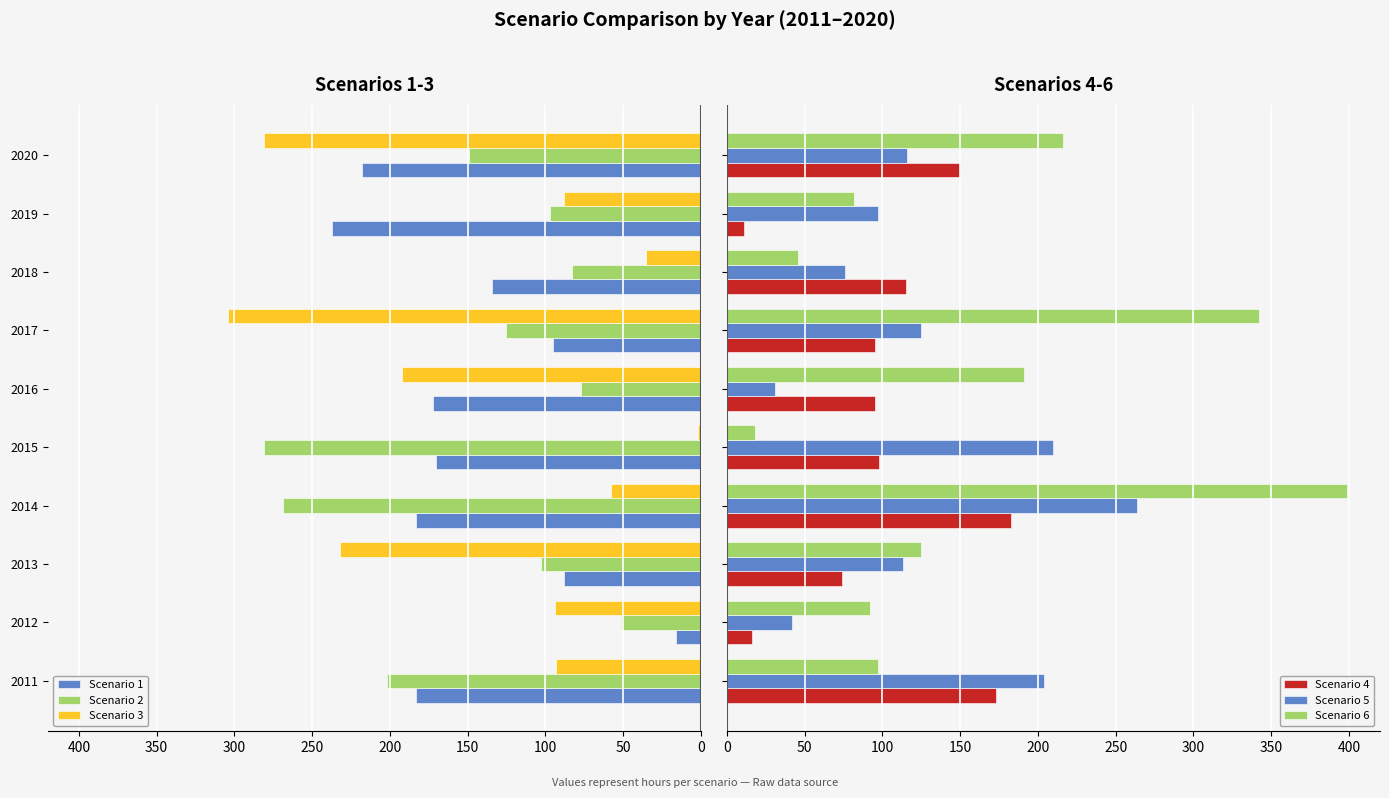

What is the average value of the Scenario 5 series?

128